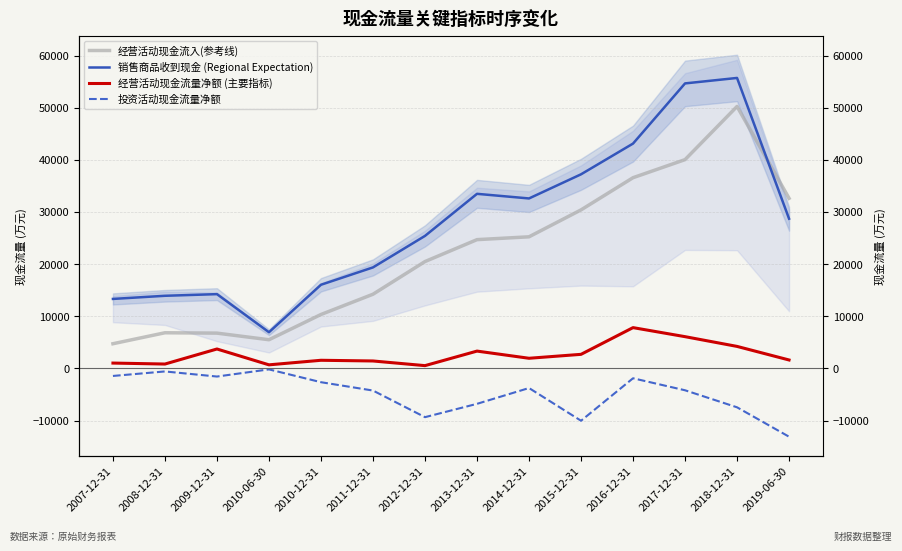

What is the lowest value of the 经营活动现金流入(参考线) series?

4728.5